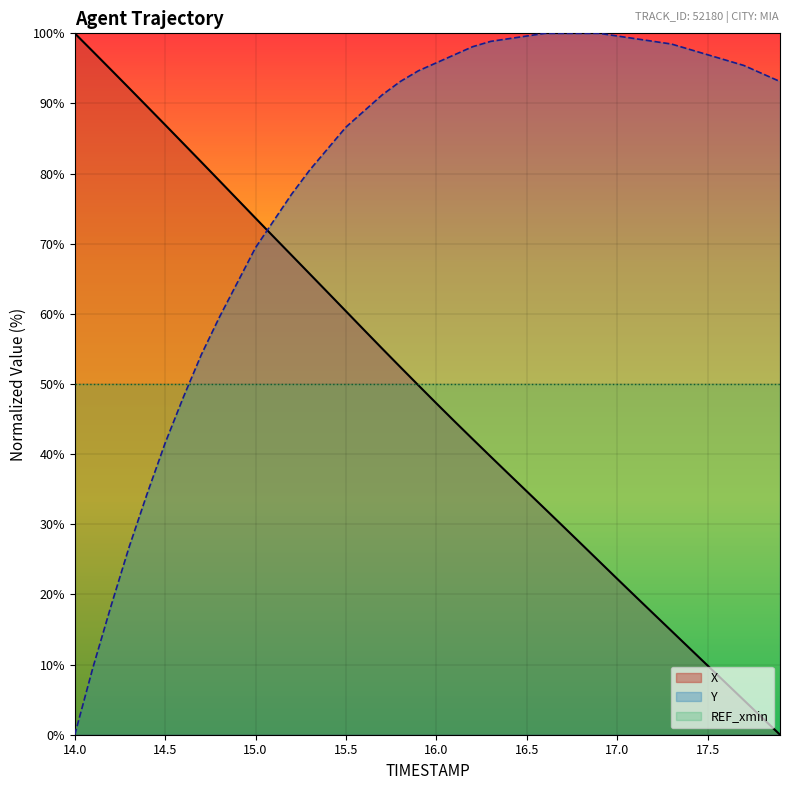

How many lines are shown in the chart?

3